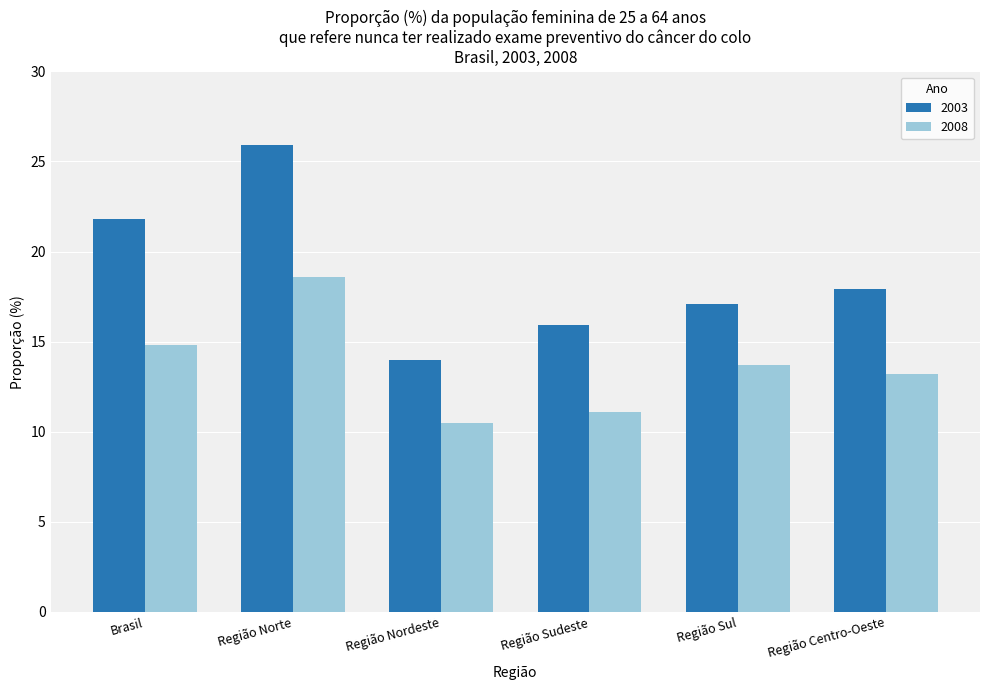

What is the maximum value for 2003?

25.9